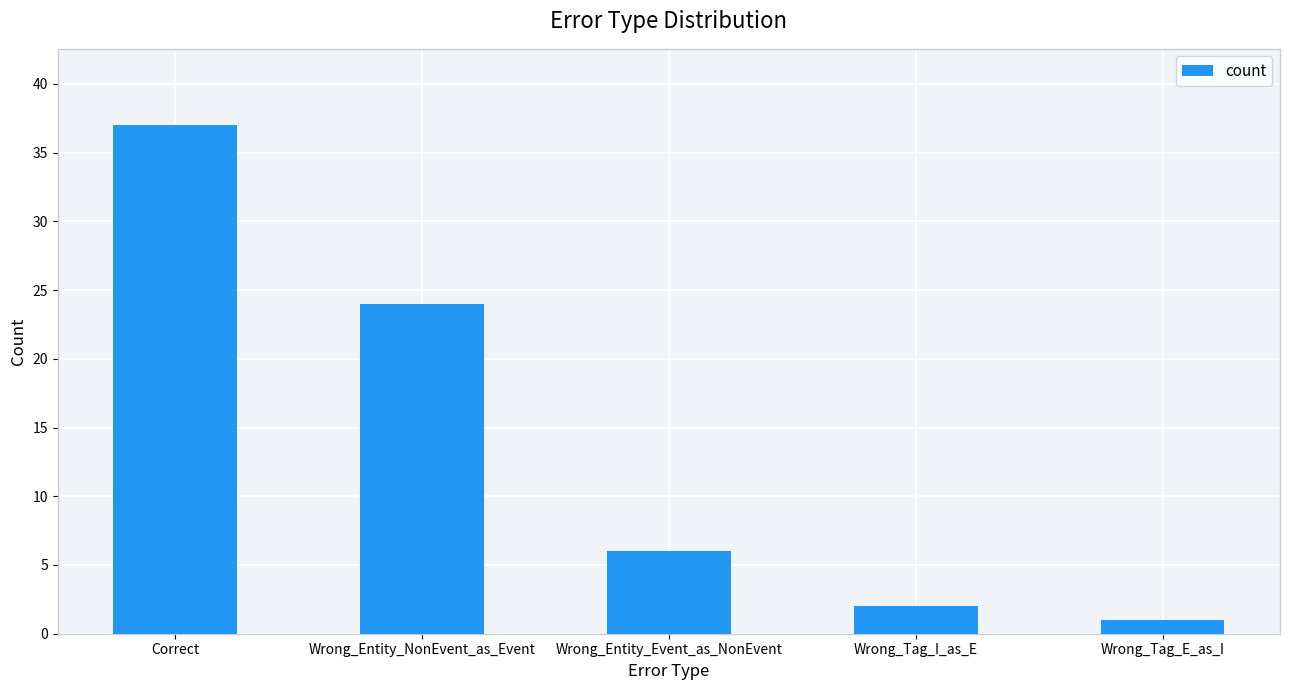

Which label corresponds to the smallest value in the chart?

Wrong_Tag_E_as_I